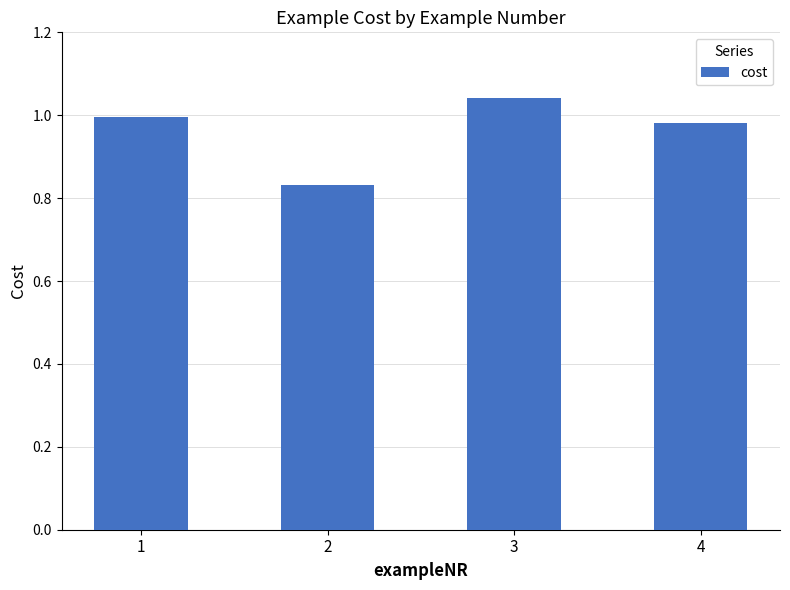

At which category does the chart reach its peak across all series?

3